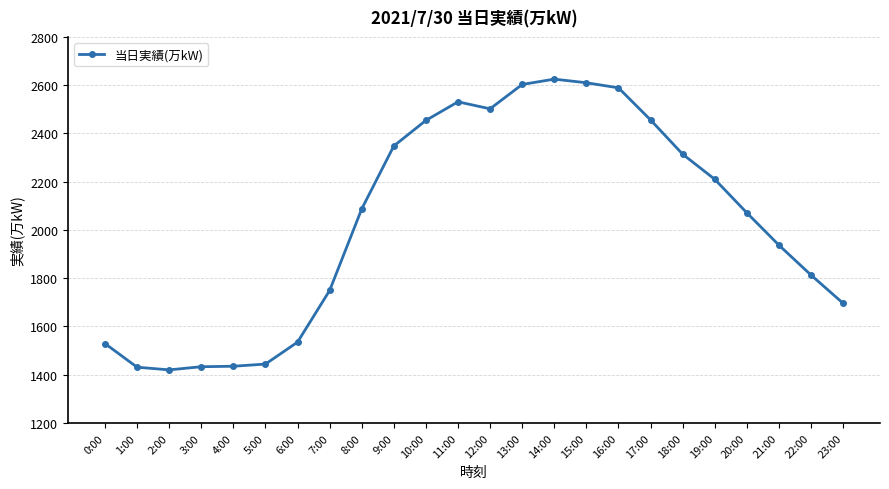

What is the value of the 17th point from the left?

2589